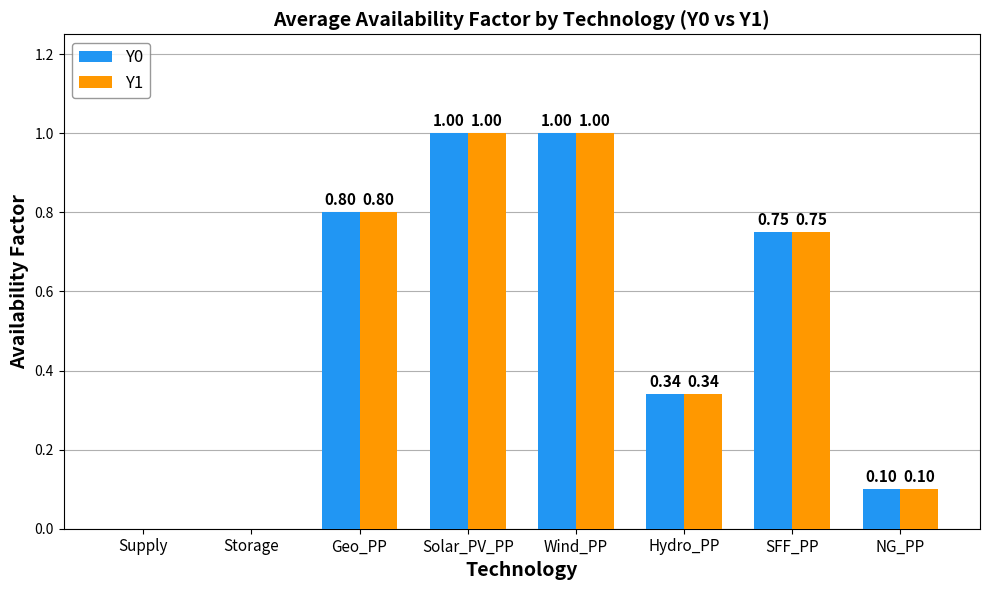

What is the sum of all Y0 values?

4.0